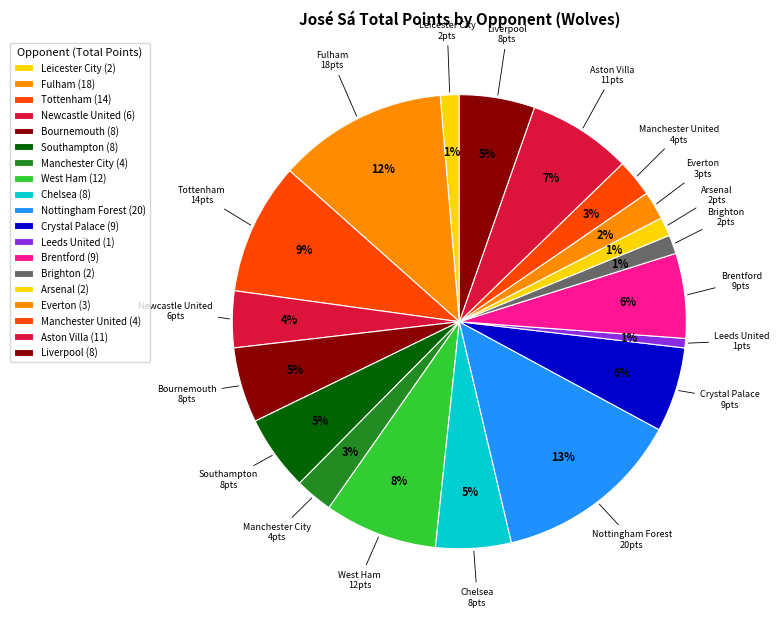

True or false: Leicester City accounts for 1% of the total.

True